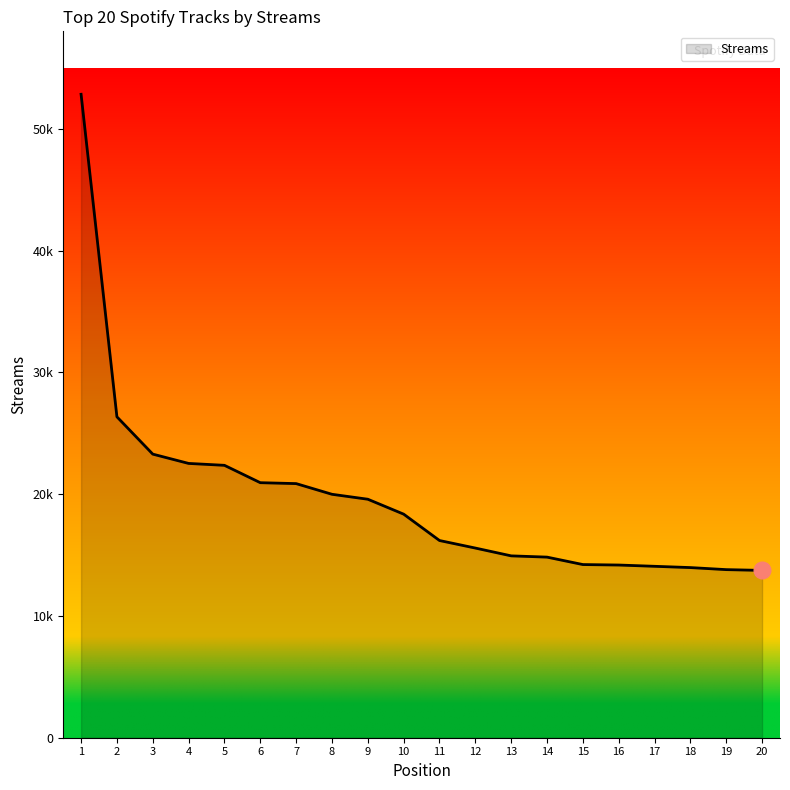

What is the difference between the second highest and minimum values?

12611